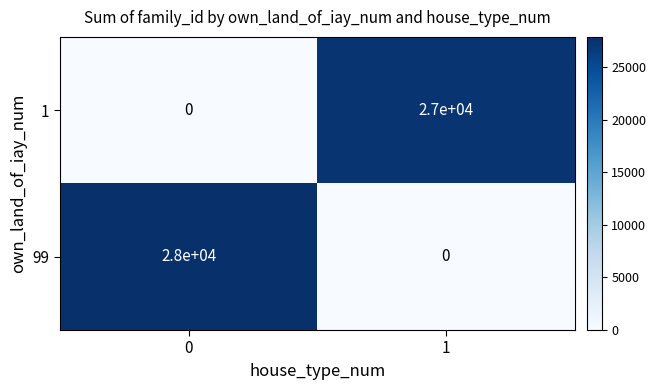

Which series has the largest total across all categories?

99